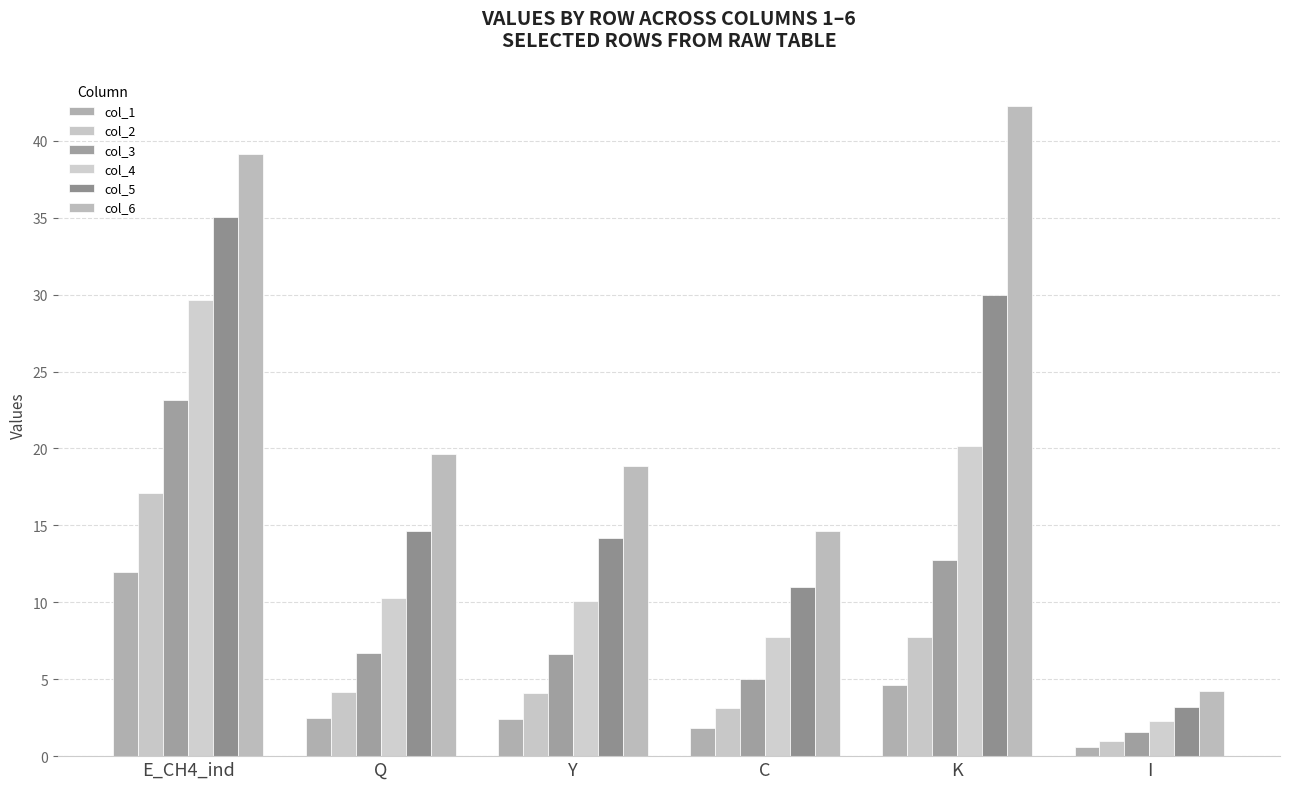

What is the label of the 6th bar from the right?

E_CH4_ind